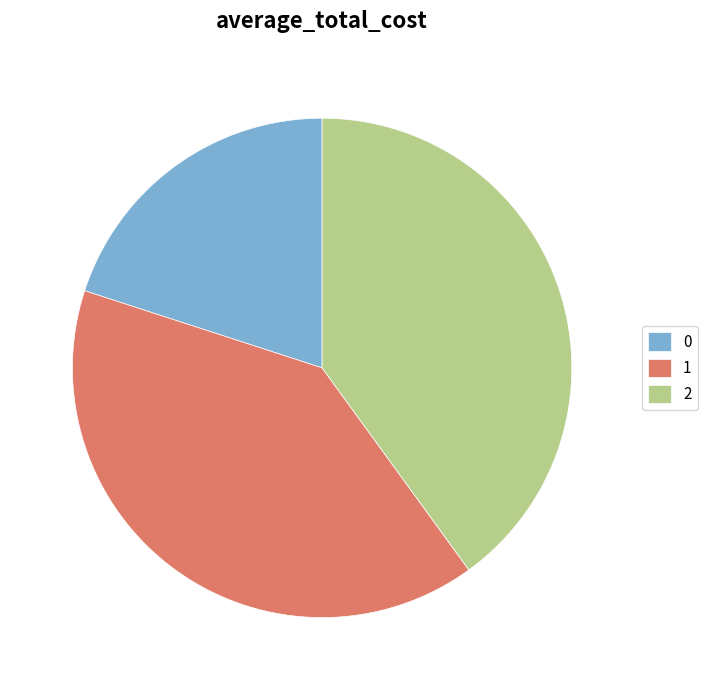

Is it true that 0 is 8% of the pie?

False